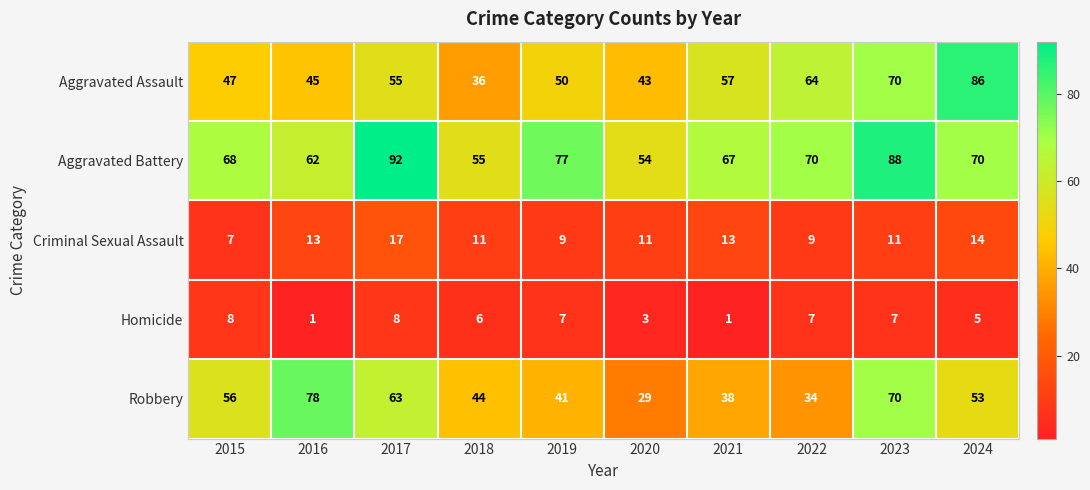

What is the difference between the maximum and second lowest values in the Criminal Sexual Assault series?

8